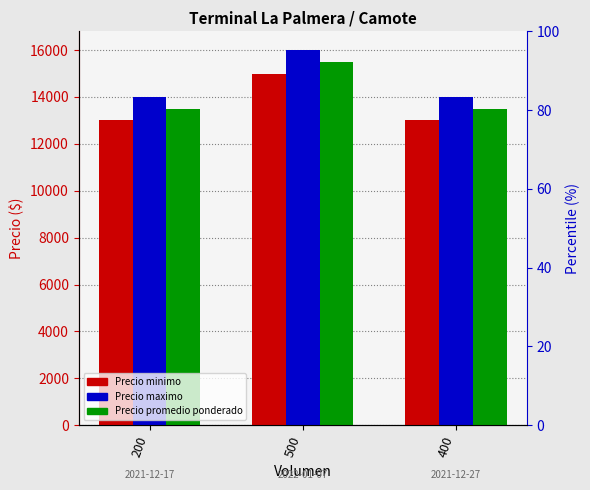

What is the difference between the maximum and second lowest values in the Precio promedio ponderado series?

2000